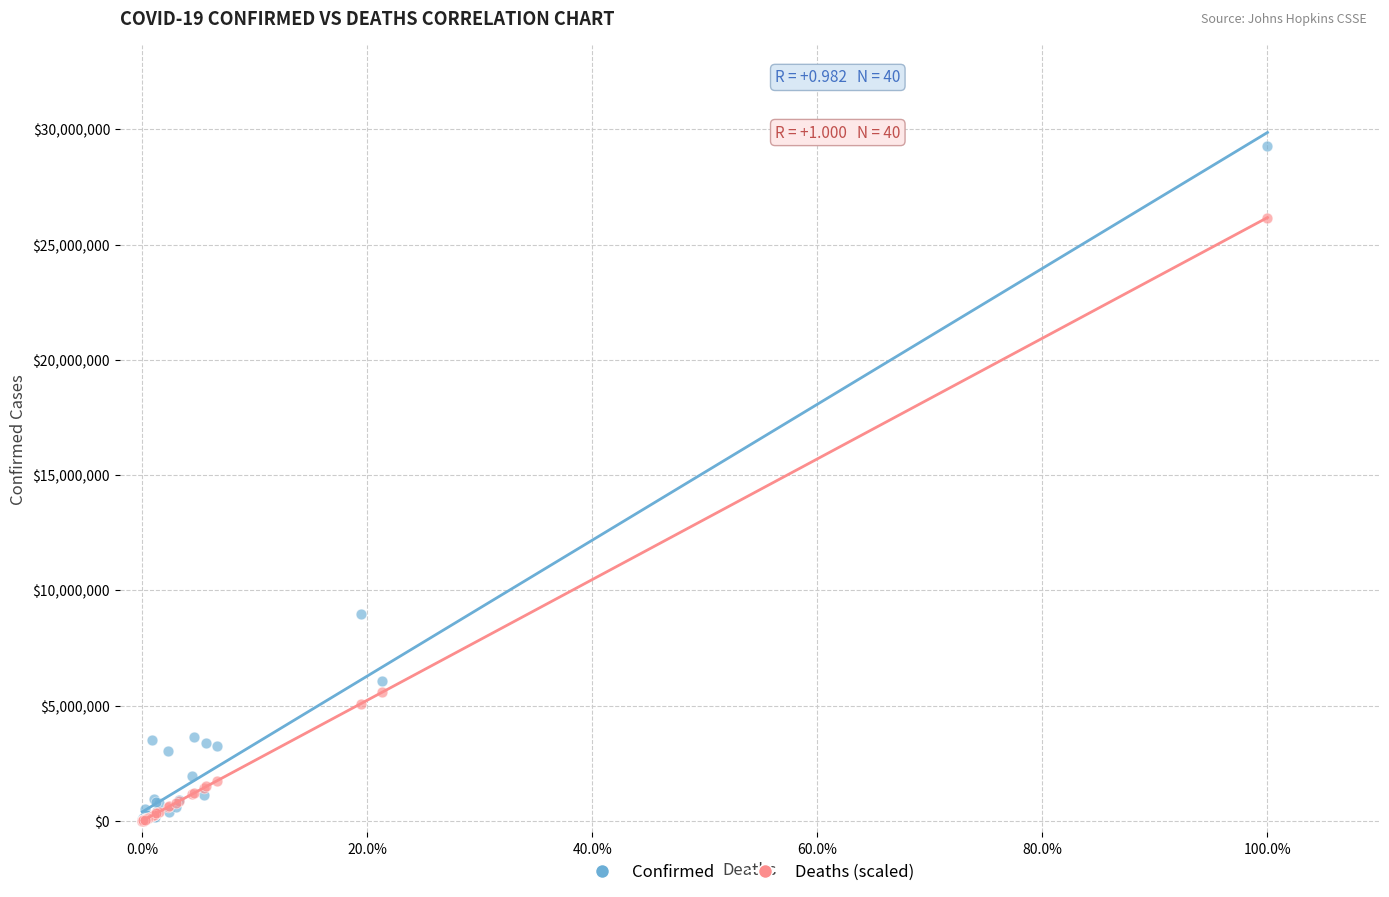

Across all series, what Y value is closest to 14629743?

8961595